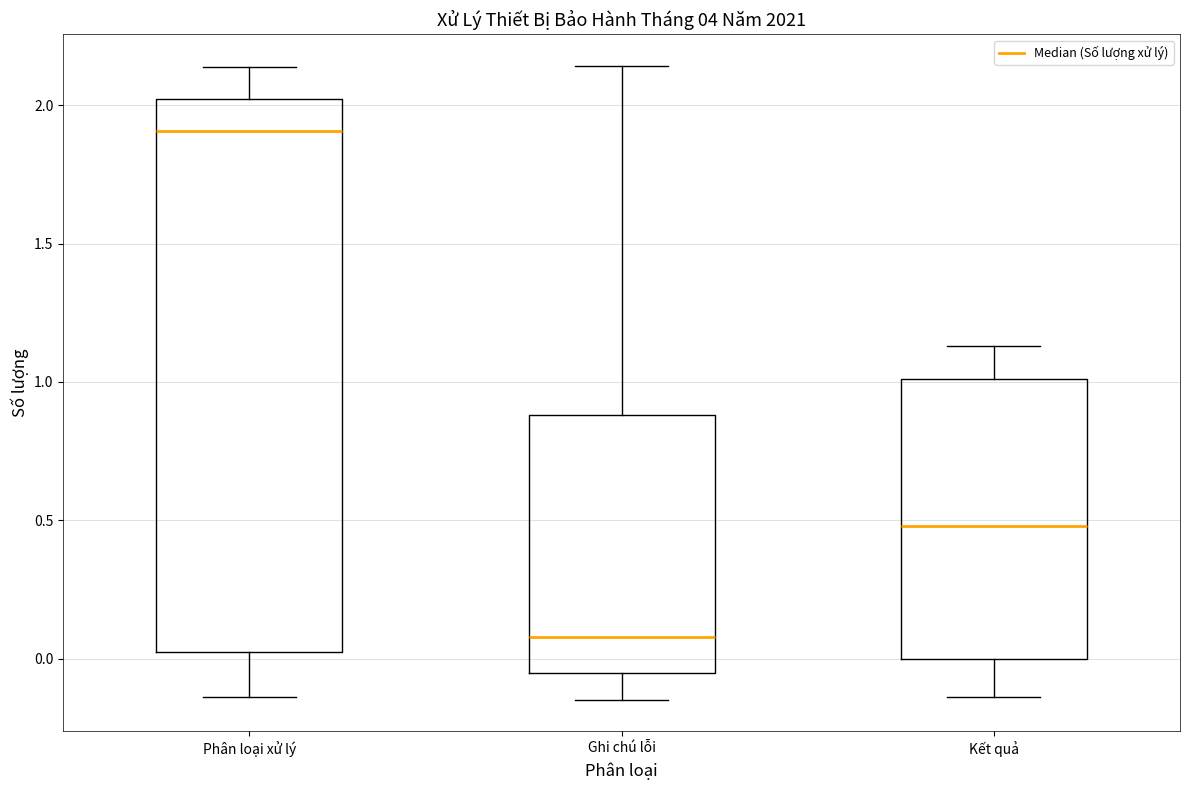

Comparing the boxes themselves (not the whiskers), which one is the tallest?

Phân loại xử lý